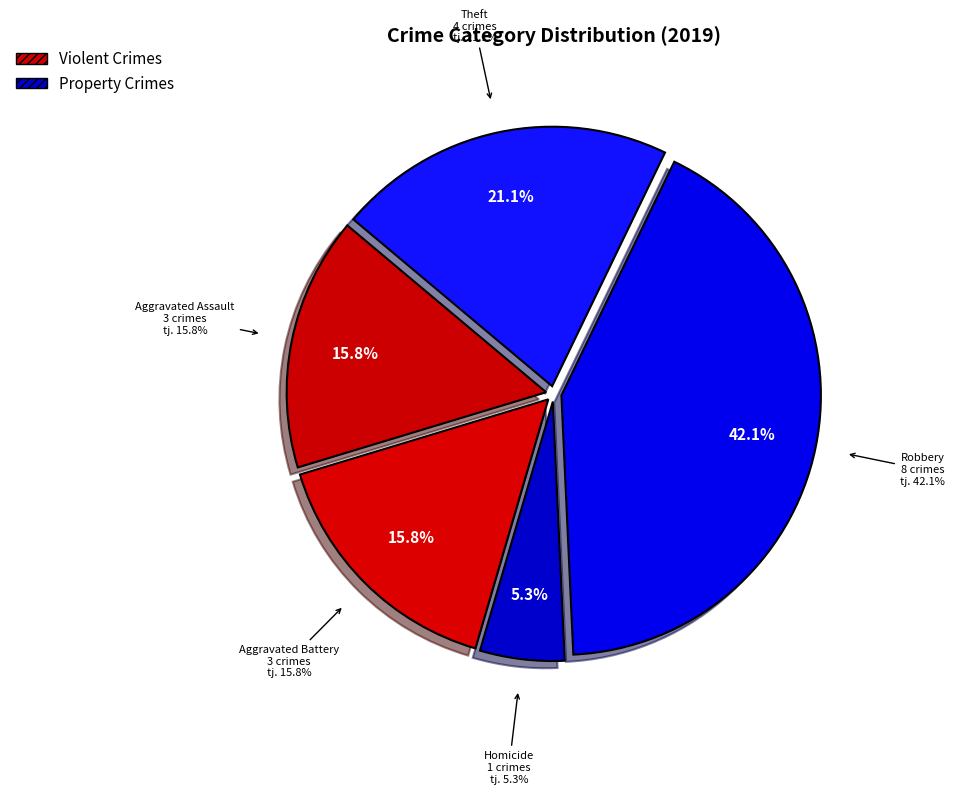

Which category has the biggest portion of the pie?

Robbery